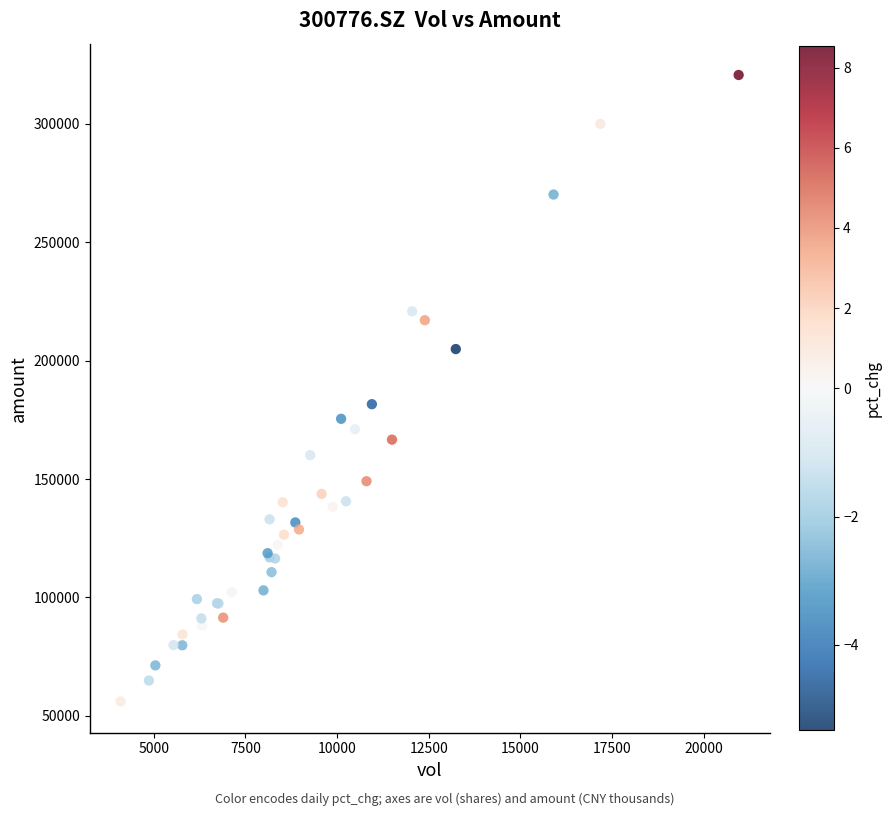

What Y value in the scatter plot is closest to 188366?

181610.0